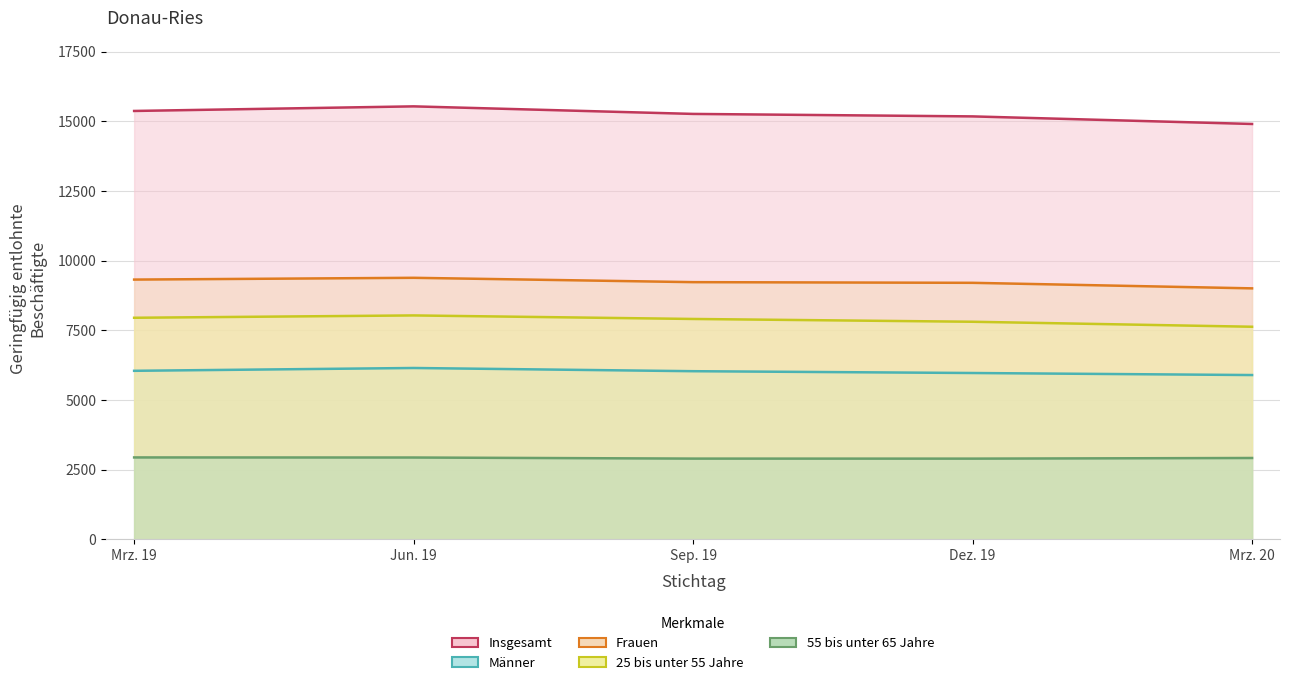

Is it true that Insgesamt equals 15178 at Dez. 19?

True